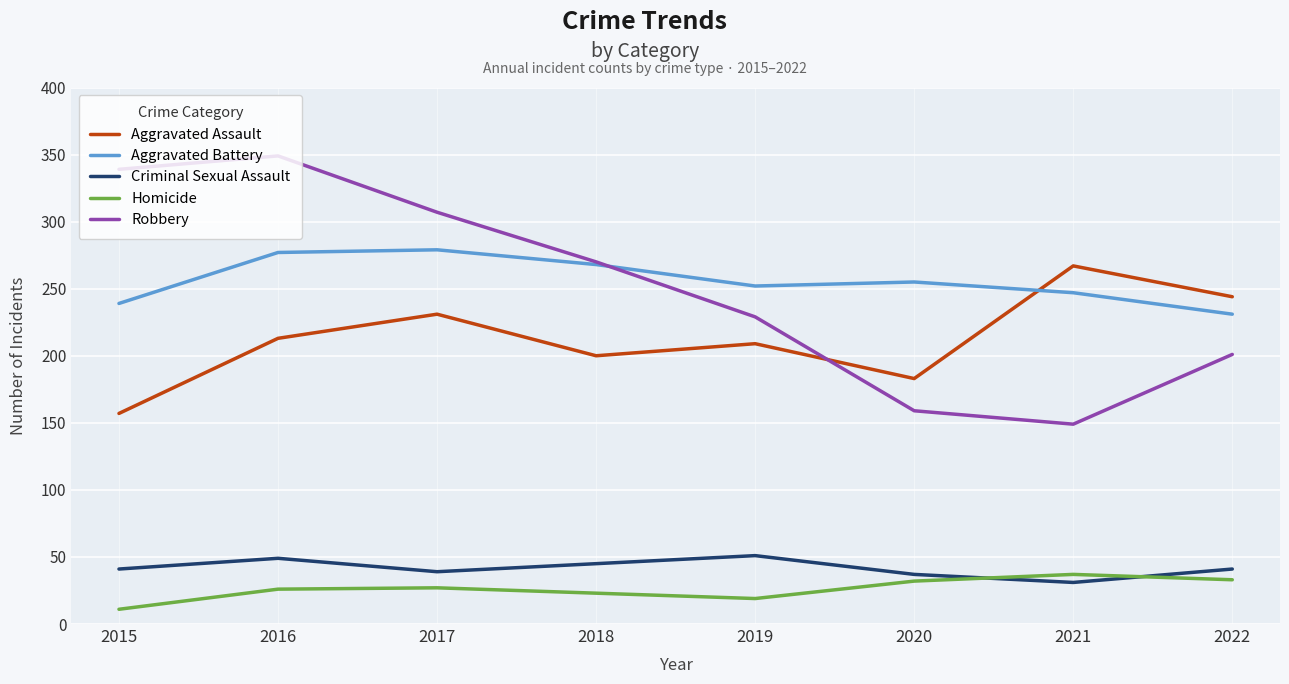

True or false: Homicide and Aggravated Battery cross at least once.

False